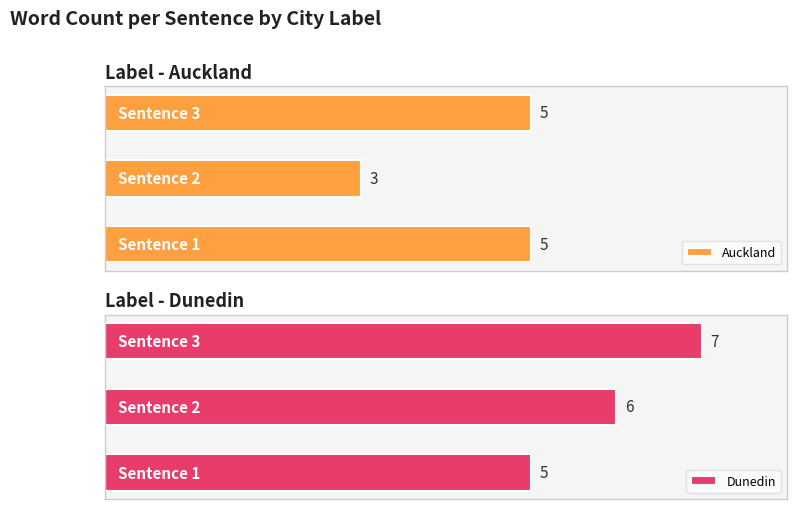

At which label does Auckland reach its minimum?

Sentence 2